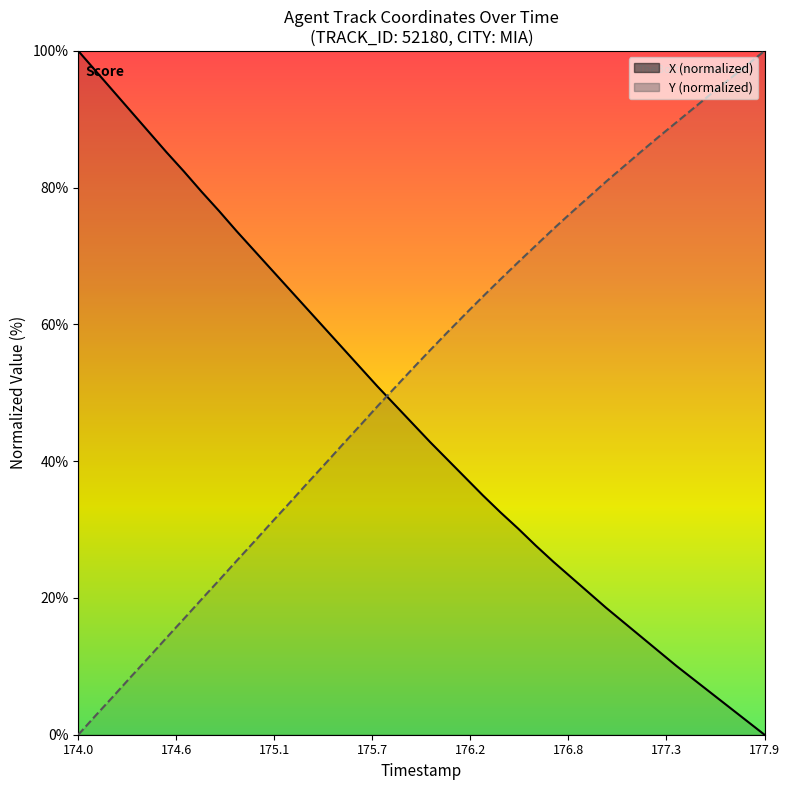

What is the spread (max minus min) of values at 176.0?

13.5